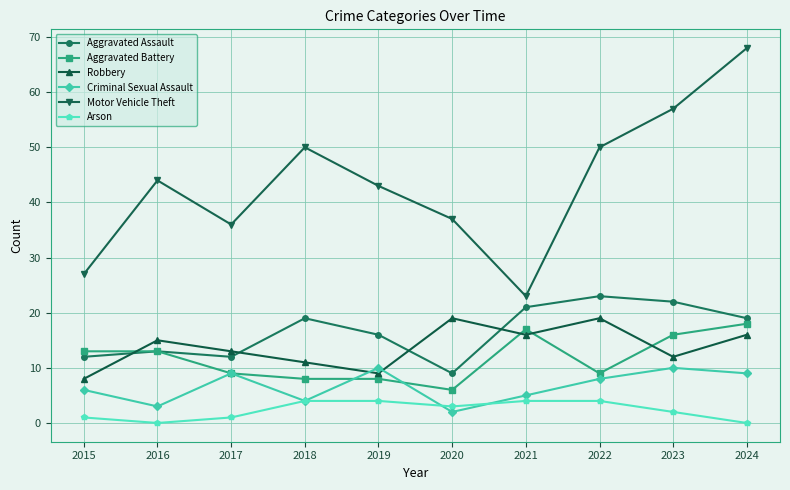

What value does the Motor Vehicle Theft series have at 2019, to the nearest 10?

40